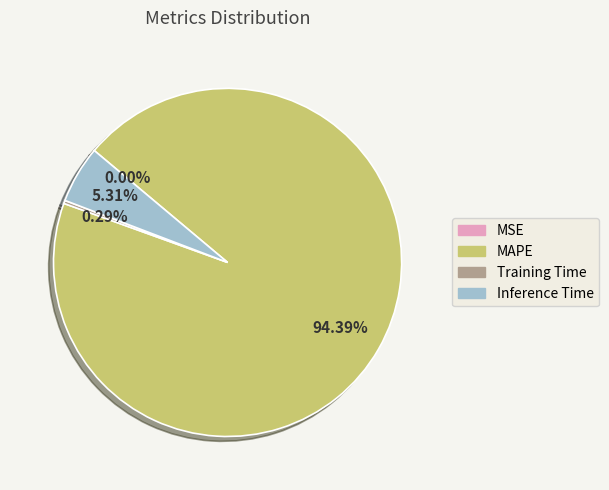

Which category has the biggest portion of the pie?

MAPE